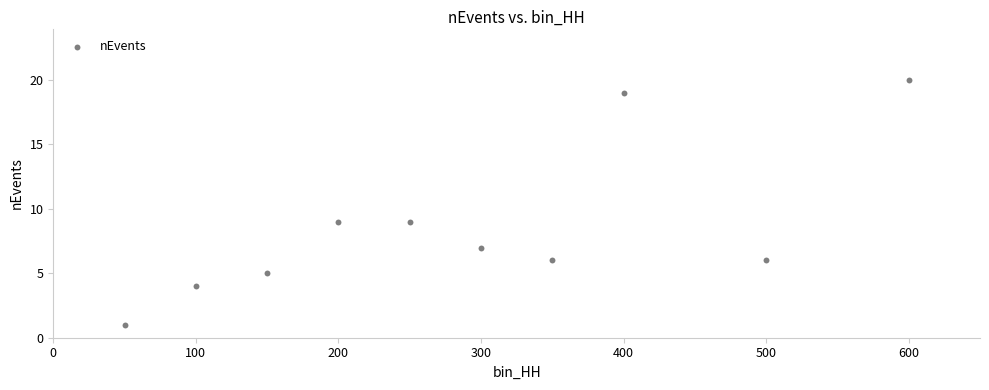

What is the average X value?

290